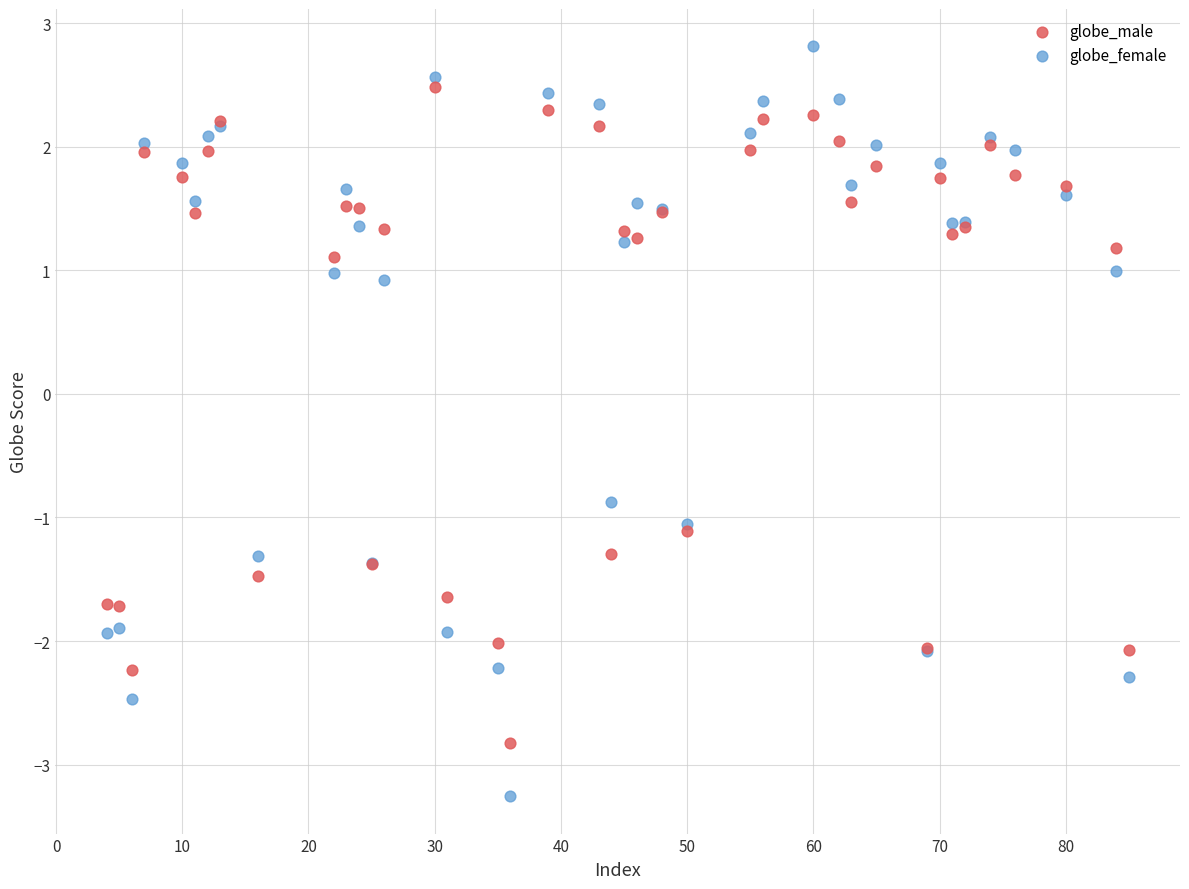

Which series contains the highest Y value?

globe_female